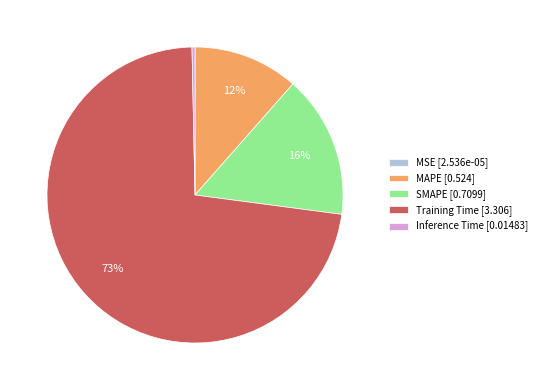

To the nearest percent, what is the combined percentage of SMAPE [0.7099] and Inference Time [0.01483]?

16%